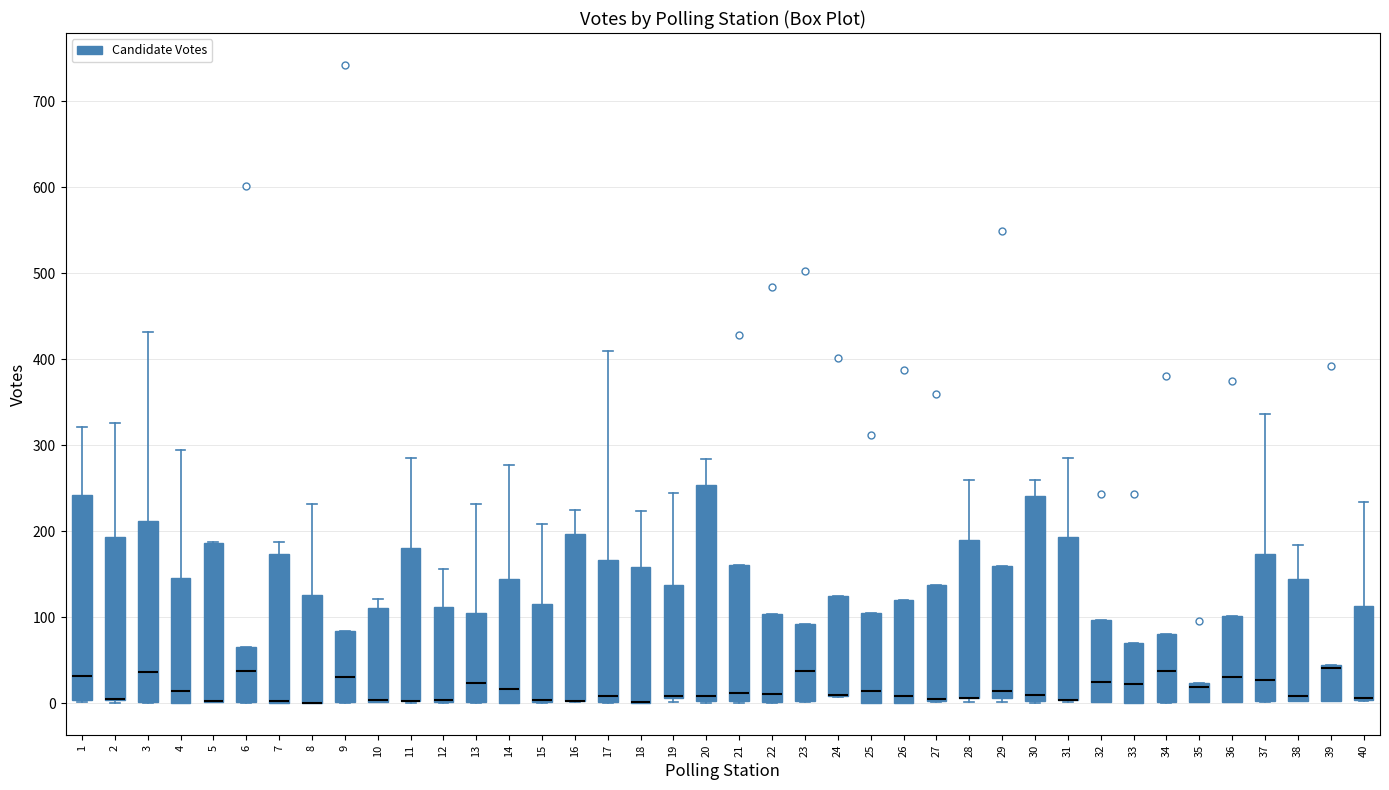

Reading left to right, transcribe this box plot: for each box, give where its median line is, the range the box spans, and where its two whiskers end, as read against the y-axis. The values are not printed on the chart, so give them approximately, as read against the axis.

1: median 30, box 0 to 240, whiskers 0 to 320
2: median 10 (drawn on the box's lower edge), box 0 to 190, whiskers 0 (just below the box's lower edge) to 330
3: median 40, box 0 to 210, whiskers 0 to 430
4: median 10, box 0 to 150, whiskers 0 to 290
5: median 0 (drawn on the box's lower edge), box 0 to 190, whiskers 0 to 190
6: median 40, box 0 to 70, whiskers 0 to 70
7: median 0 (drawn on the box's lower edge), box 0 to 170, whiskers 0 to 190
8: median 0 (drawn on the box's lower edge), box 0 to 130, whiskers 0 to 230
9: median 30, box 0 to 80, whiskers 0 to 80
10: median 0 (drawn on the box's lower edge), box 0 to 110, whiskers 0 to 120
11: median 0 (drawn on the box's lower edge), box 0 to 180, whiskers 0 to 290
12: median 0 (drawn on the box's lower edge), box 0 to 110, whiskers 0 to 160
13: median 20, box 0 to 110, whiskers 0 to 230
14: median 20, box 0 to 150, whiskers 0 to 280
15: median 0 (drawn on the box's lower edge), box 0 to 120, whiskers 0 to 210
16: median 0 (drawn on the box's lower edge), box 0 to 200, whiskers 0 to 230
17: median 10, box 0 to 170, whiskers 0 to 410
18: median 0 (drawn on the box's lower edge), box 0 to 160, whiskers 0 to 220
19: median 10 (drawn on the box's lower edge), box 10 to 140, whiskers 0 to 250
20: median 10, box 0 to 250, whiskers 0 to 280
21: median 10, box 0 to 160, whiskers 0 to 160
22: median 10, box 0 to 100, whiskers 0 to 100
23: median 40, box 0 to 90, whiskers 0 to 90
24: median 10 (drawn on the box's lower edge), box 10 to 130, whiskers 10 to 130
25: median 10, box 0 to 110, whiskers 0 to 110
26: median 10, box 0 to 120, whiskers 0 to 120
27: median 10 (drawn on the box's lower edge), box 0 to 140, whiskers 0 to 140
28: median 10 (drawn on the box's lower edge), box 10 to 190, whiskers 0 to 260
29: median 10 (just above the box's lower edge), box 10 to 160, whiskers 0 to 160
30: median 10, box 0 to 240, whiskers 0 to 260
31: median 0 (drawn on the box's lower edge), box 0 to 190, whiskers 0 to 290
32: median 30, box 0 to 100, whiskers 0 to 100
33: median 20, box 0 to 70, whiskers 0 to 70
34: median 40, box 0 to 80, whiskers 0 to 80
35: median 20 (just below the box's upper edge), box 0 to 20, whiskers 0 to 20
36: median 30, box 0 to 100, whiskers 0 to 100
37: median 30, box 0 to 170, whiskers 0 to 340
38: median 10, box 0 to 150, whiskers 0 to 180
39: median 40 (drawn on the box's upper edge), box 0 to 40, whiskers 0 to 40
40: median 10 (drawn on the box's lower edge), box 0 to 110, whiskers 0 to 230